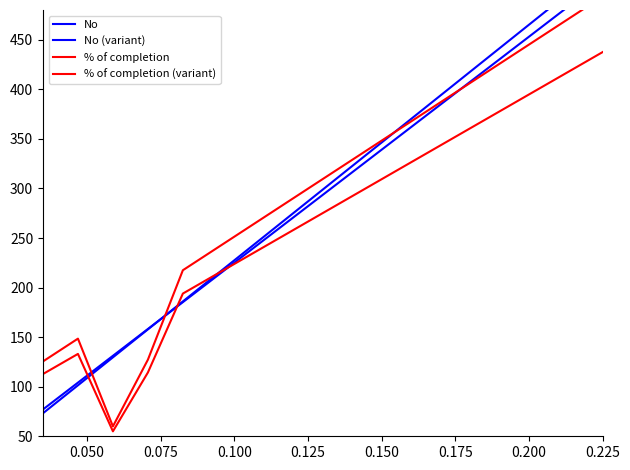

Which series has the widest spread of values?

No (variant)